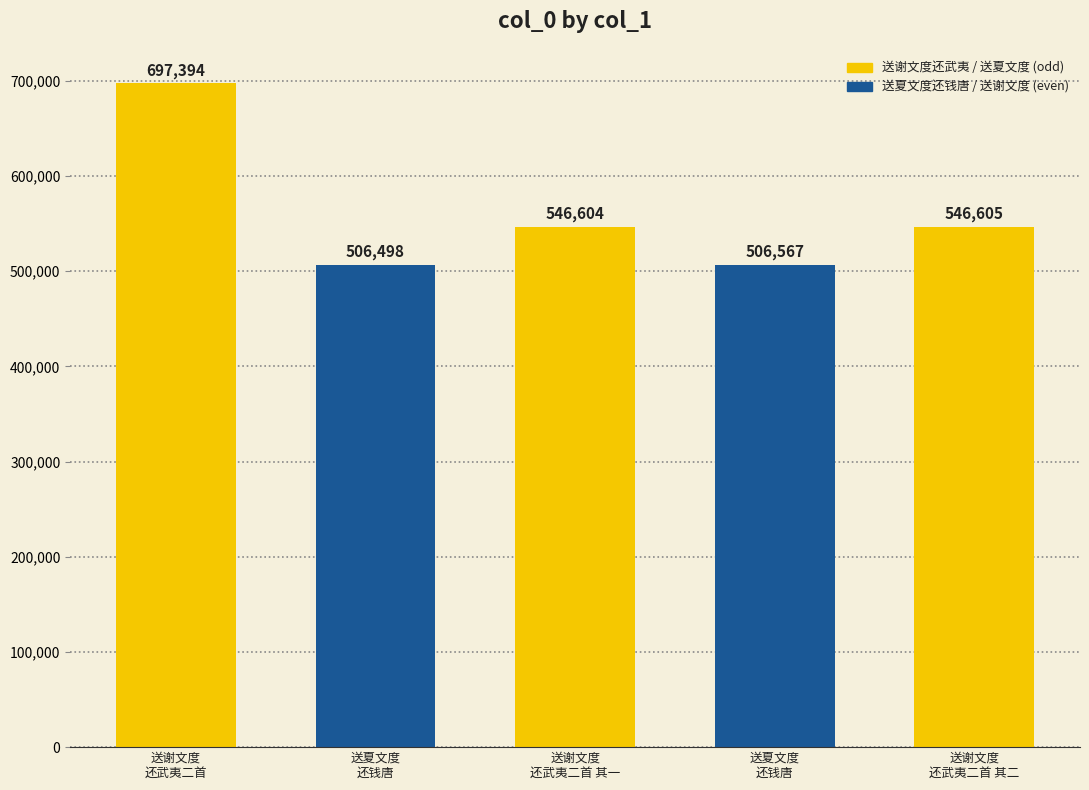

What is the smallest value displayed?

506498